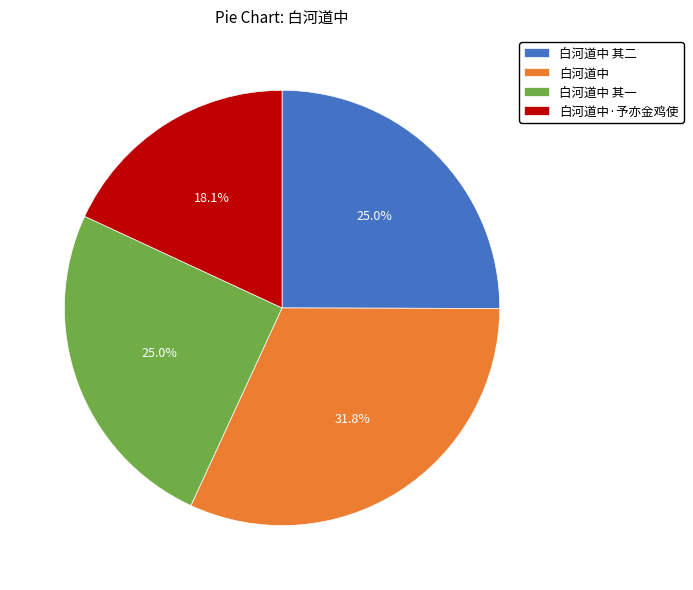

What portion of the pie excludes 白河道中 其一?

75.0%